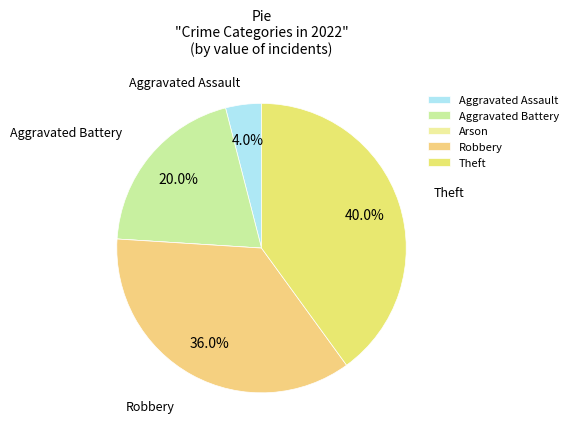

Count the number of slices in the pie.

5